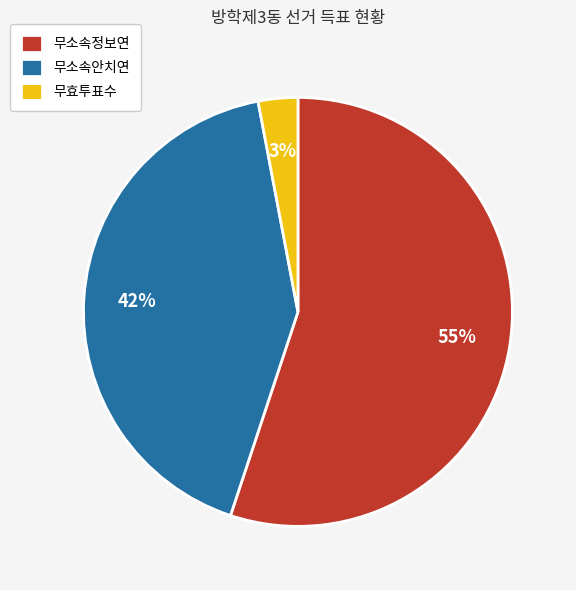

Does 무소속정보연 represent more than half of the total?

Yes